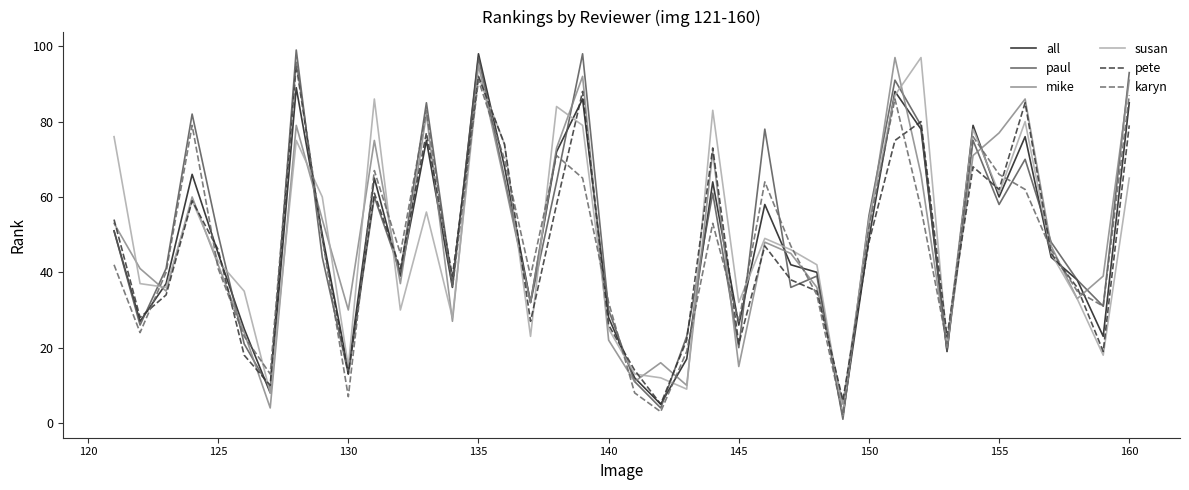

What is the difference between the maximum and minimum values in the karyn series?

94